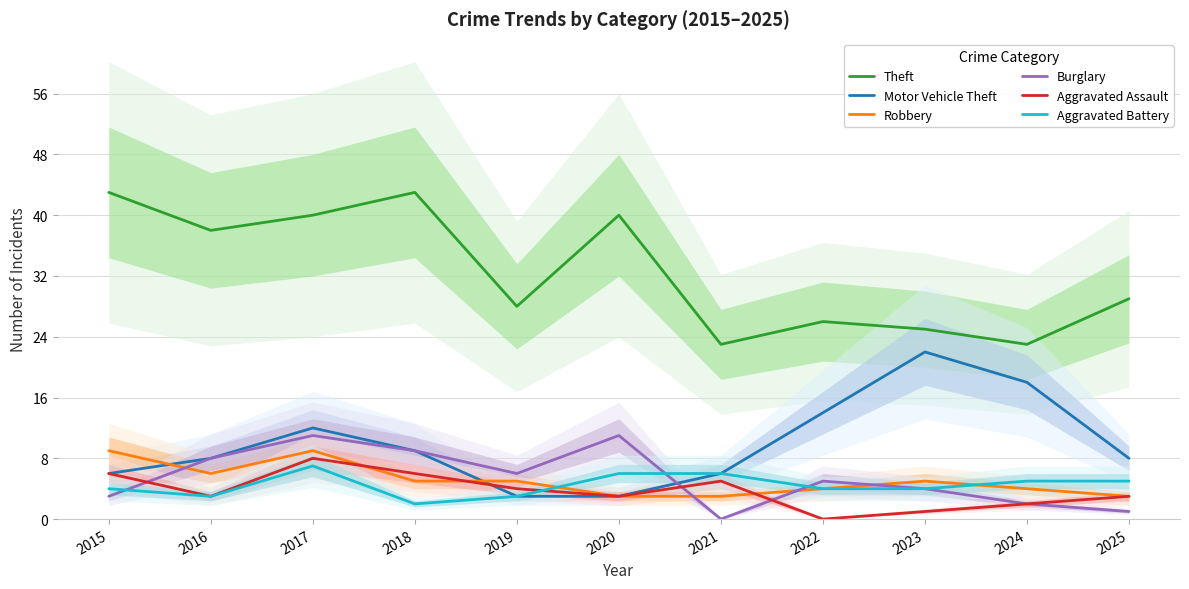

True or false: Theft and Motor Vehicle Theft intersect in this chart.

False